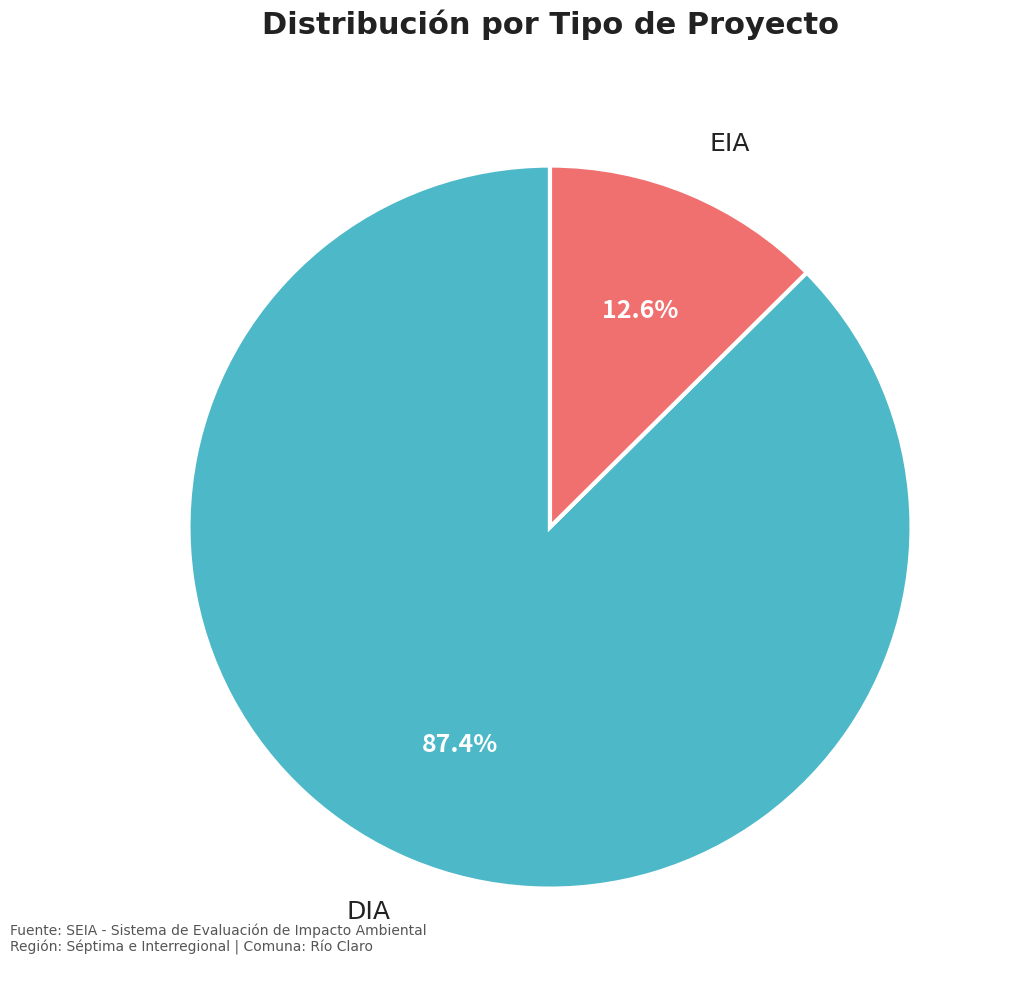

Is there a majority slice in this chart?

Yes